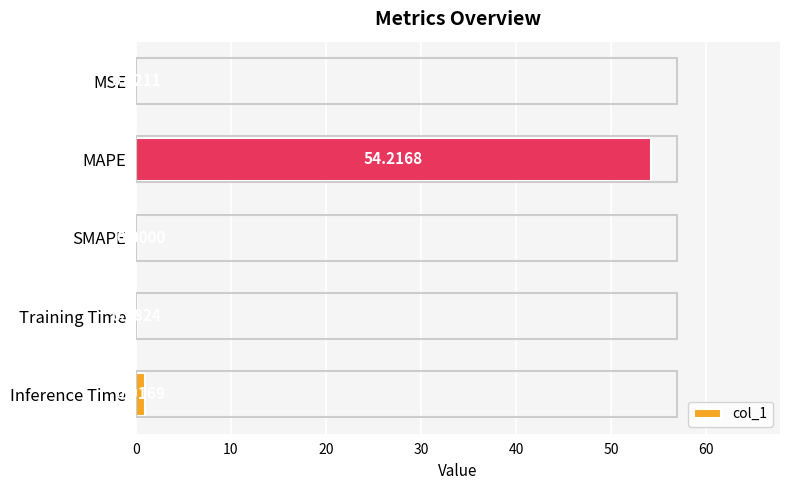

Which has a higher value, MSE or MAPE?

MAPE